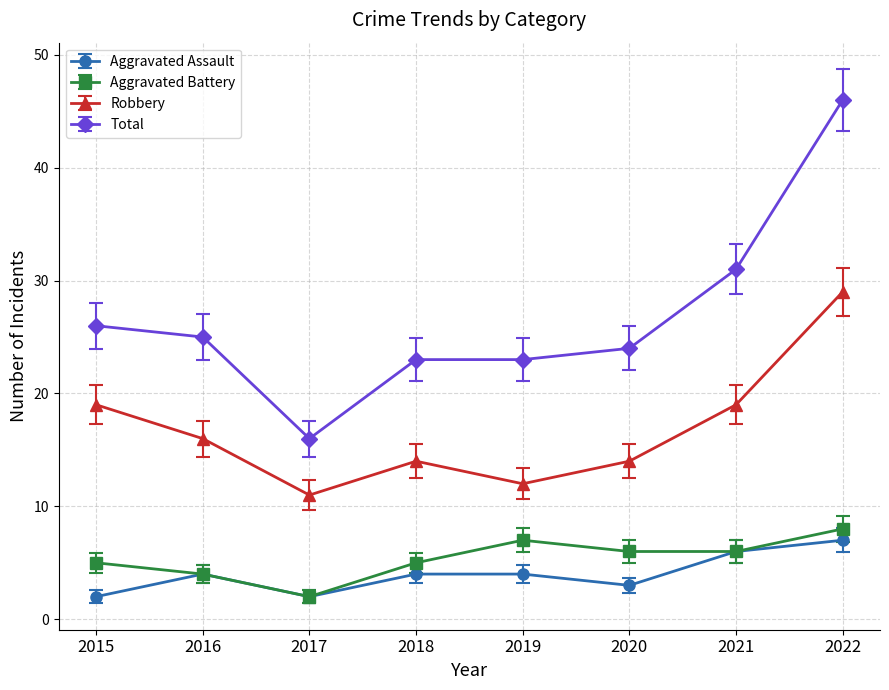

What are all the series names shown in the legend?

Aggravated Assault, Aggravated Battery, Robbery, Total